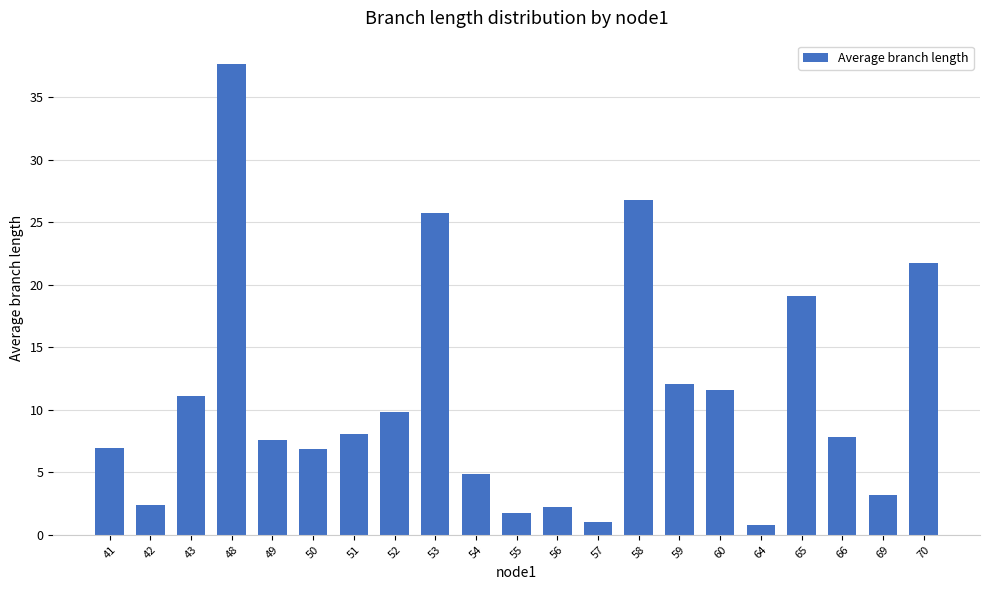

Reading left to right, what are all the values shown in this chart?

6.9	2.4	11.1	37.7	7.6	6.9	8.1	9.8	25.7	4.9	1.7	2.2	1.1	26.8	12.1	11.6	0.7	19.1	7.9	3.2	21.8